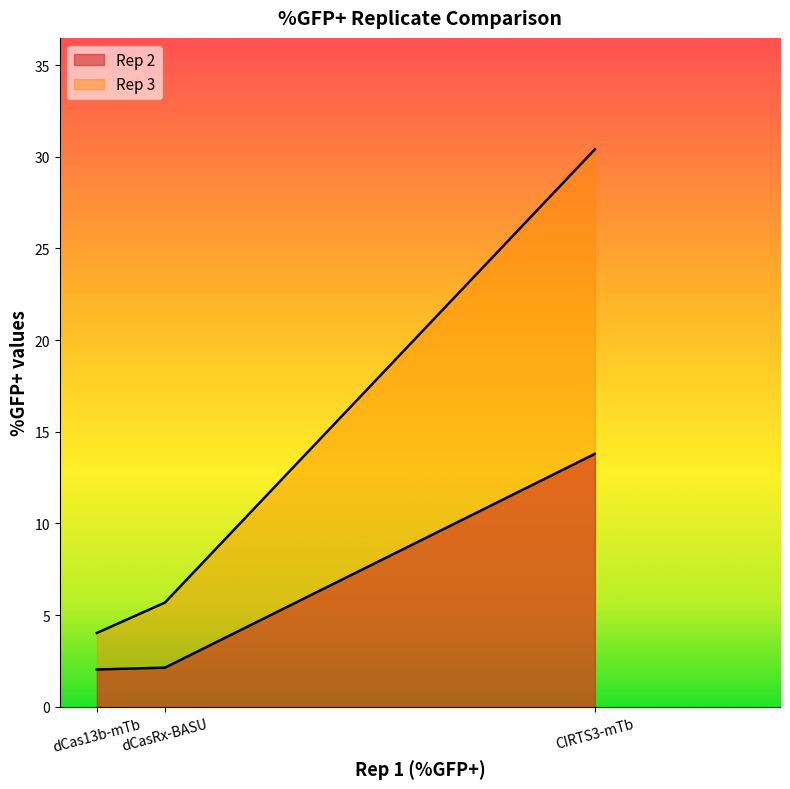

Which series has the largest total across all categories?

Rep 3